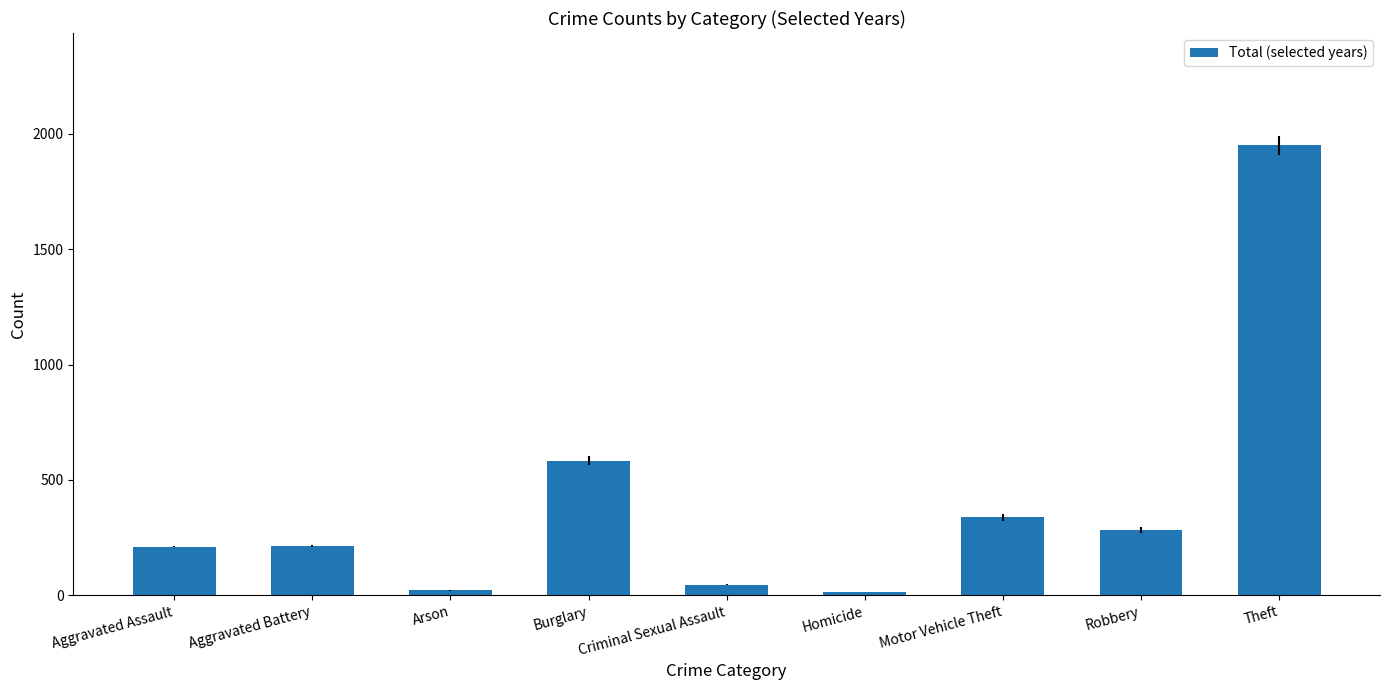

What is the ratio of the value at Aggravated Battery to the value at Aggravated Assault?

1.0